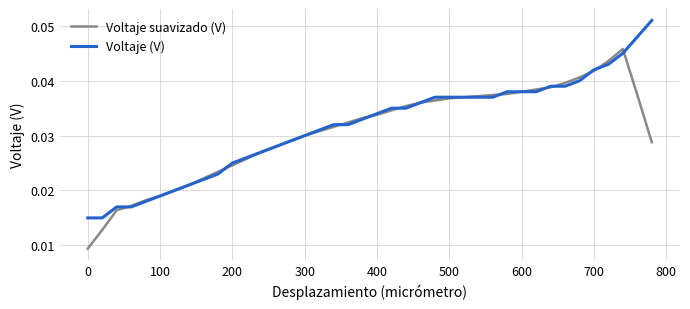

List the series in order of their peak value, highest first.

Voltaje (V), Voltaje suavizado (V)